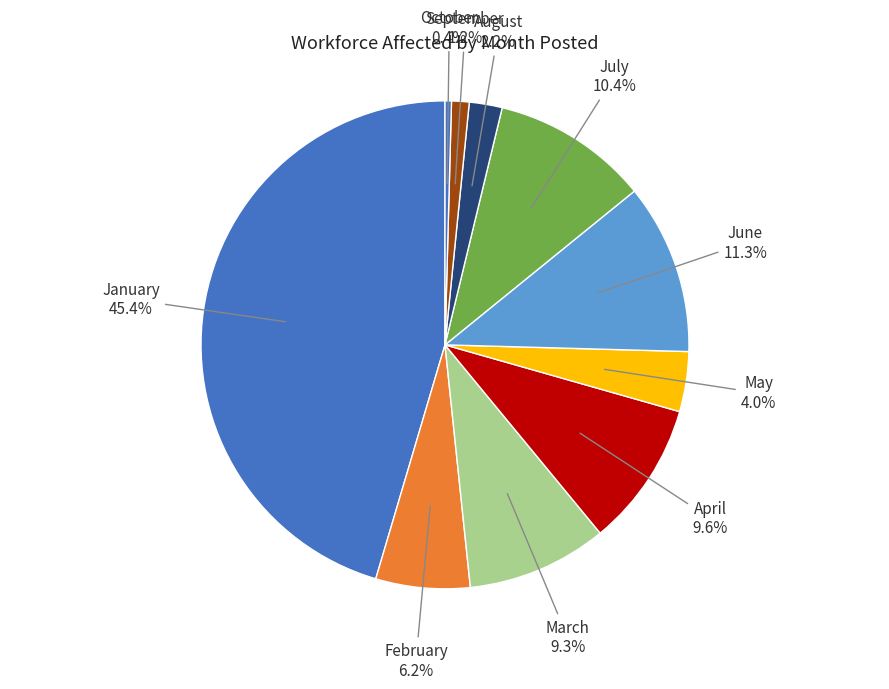

To the nearest percent, what is the average slice percentage?

10%